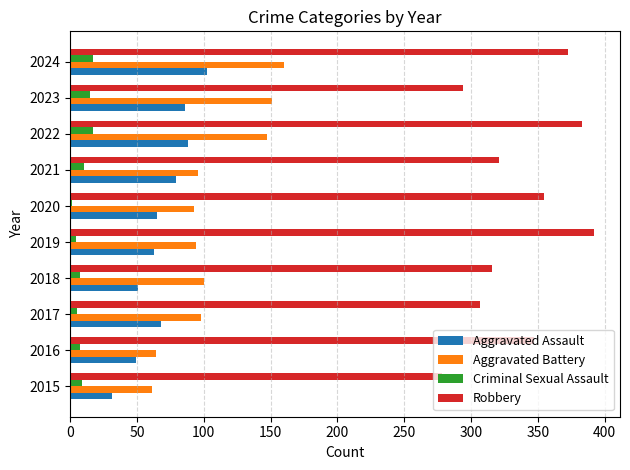

Which series changed the most between 2016 and 2019?

Robbery